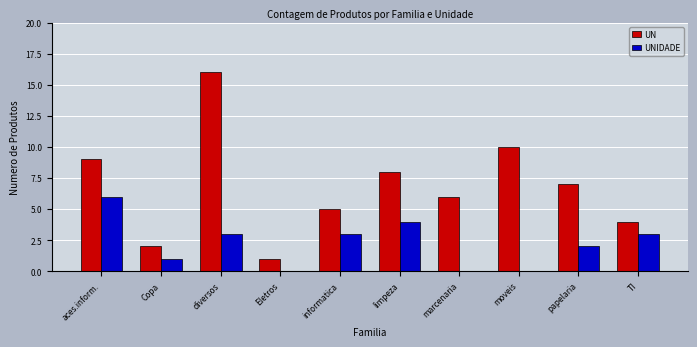

Are the bars grouped side by side (vs. stacked)?

Yes